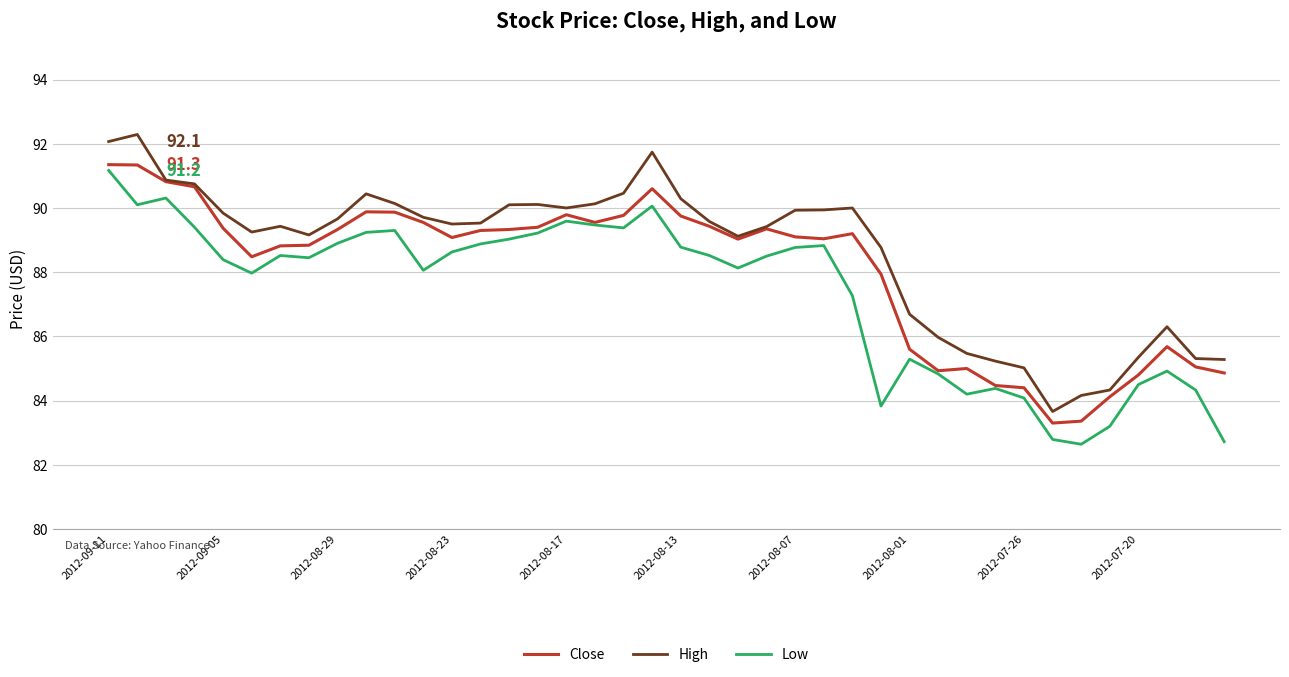

What is the greatest value displayed?

92.3